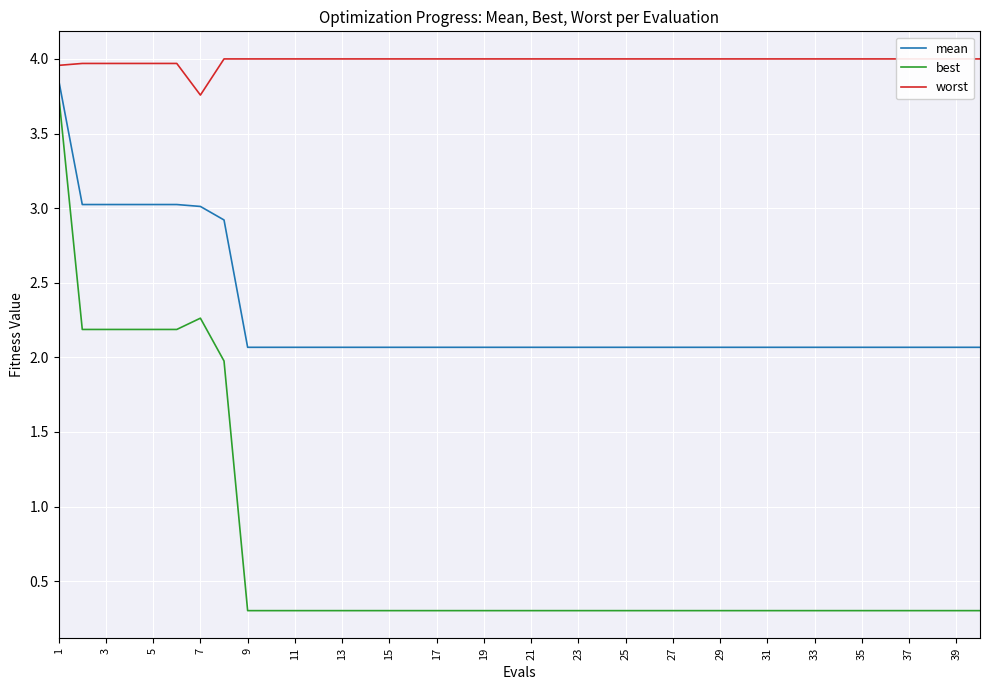

True or false: worst and mean intersect in this chart.

False